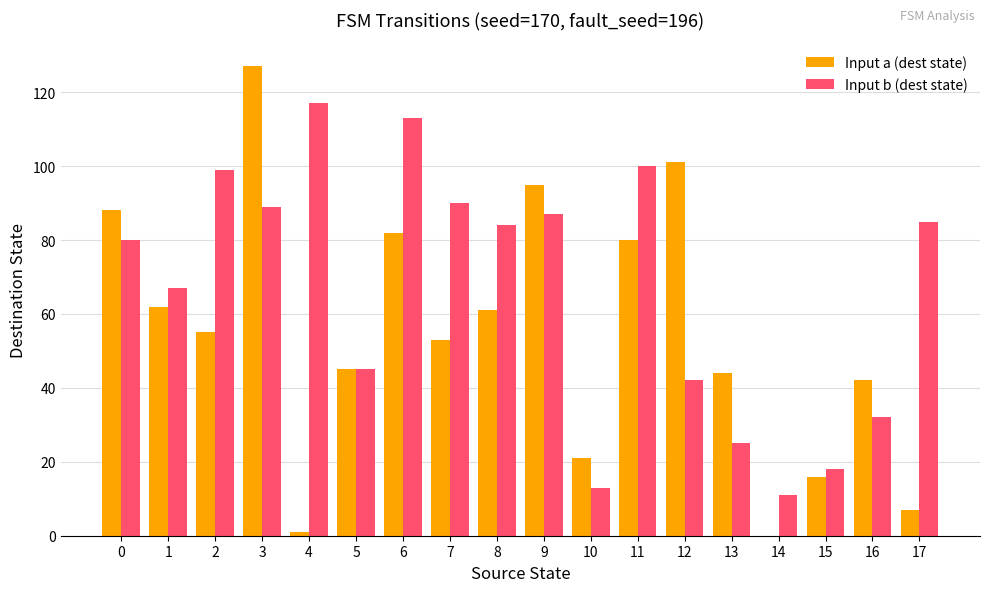

How many groups of bars are there?

18